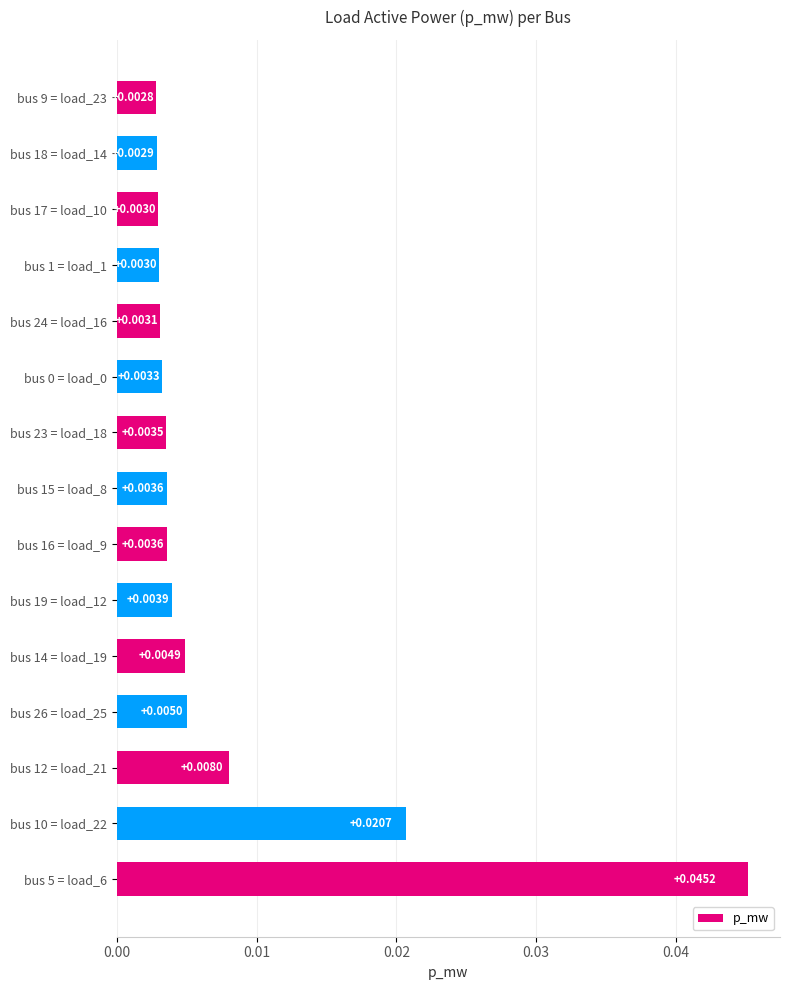

Which has a higher value, bus 12 = load_21 or bus 23 = load_18?

bus 12 = load_21